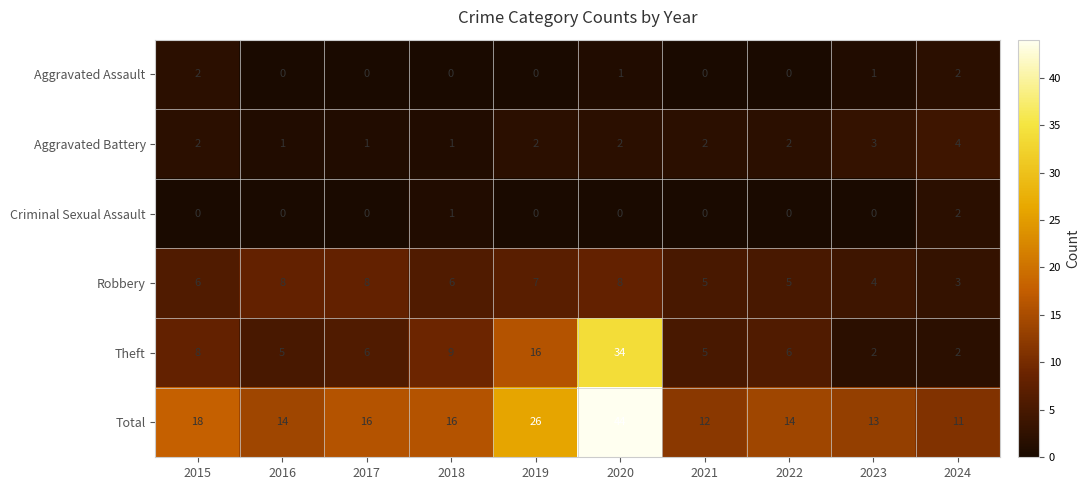

True or false: Theft has a value of 5 at 2021.

True